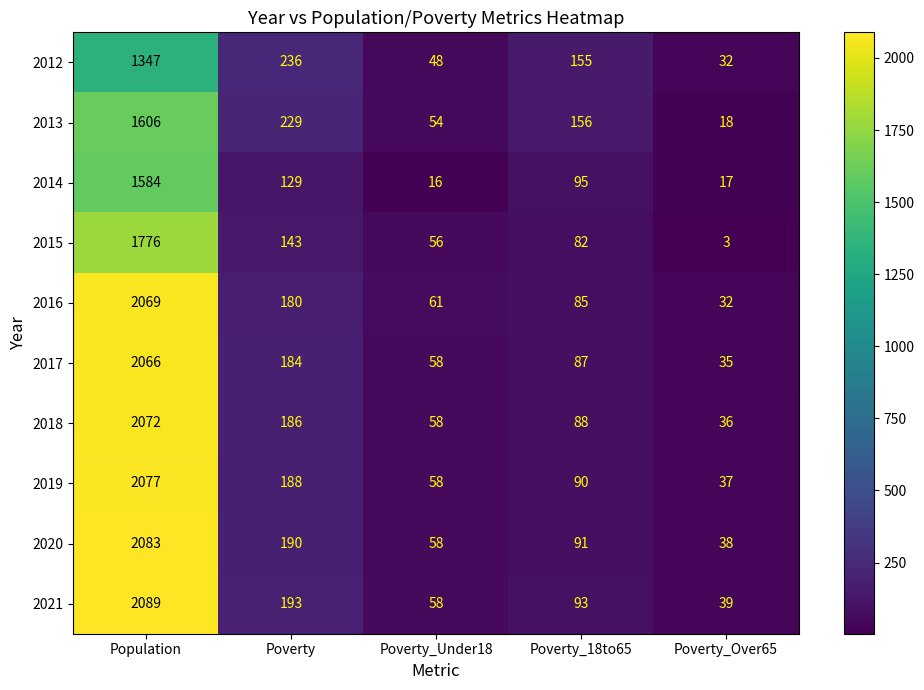

Which category has the highest value across all series?

Population